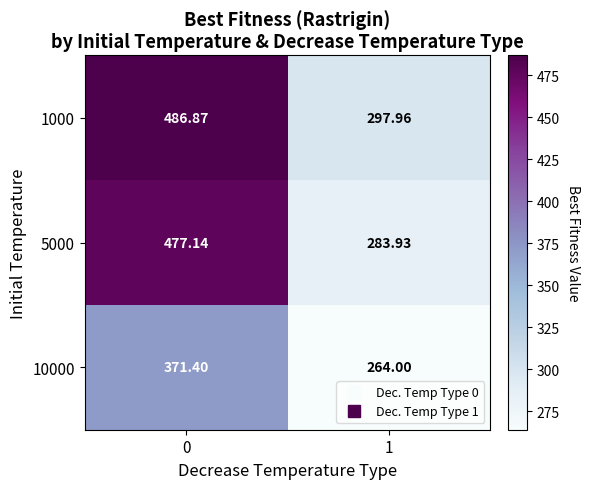

Which series has the widest spread of values?

5000